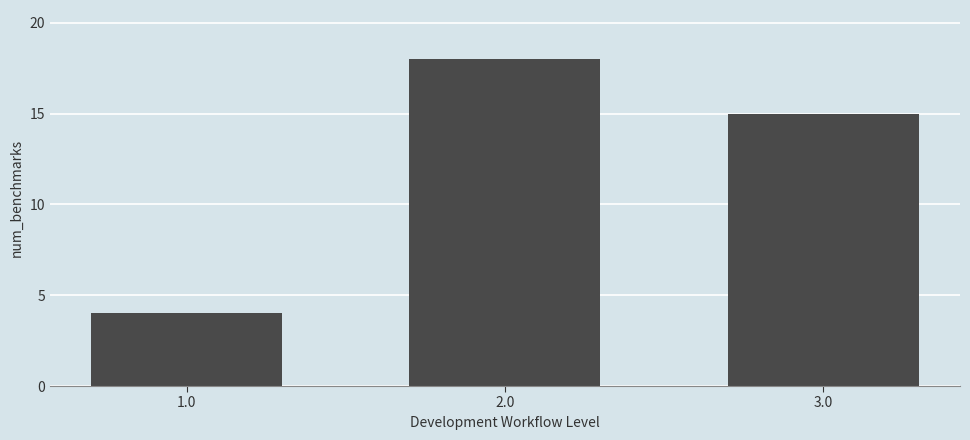

What is the sum of all values?

37